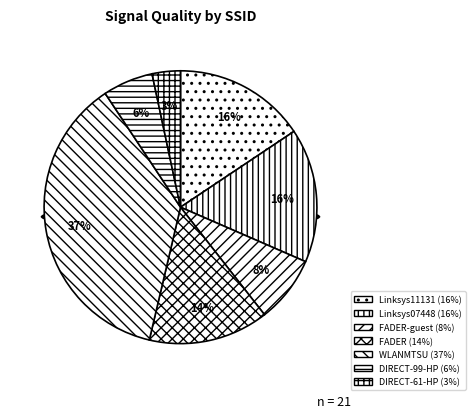

Count the number of slices in the pie.

7